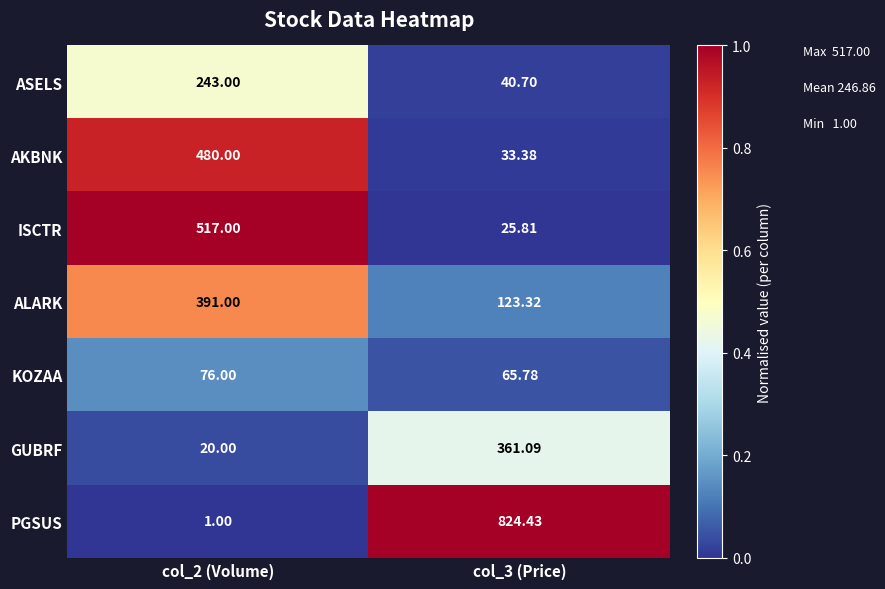

Rank the series at col_3 (Price) from lowest to highest value.

ISCTR, AKBNK, ASELS, KOZAA, ALARK, GUBRF, PGSUS